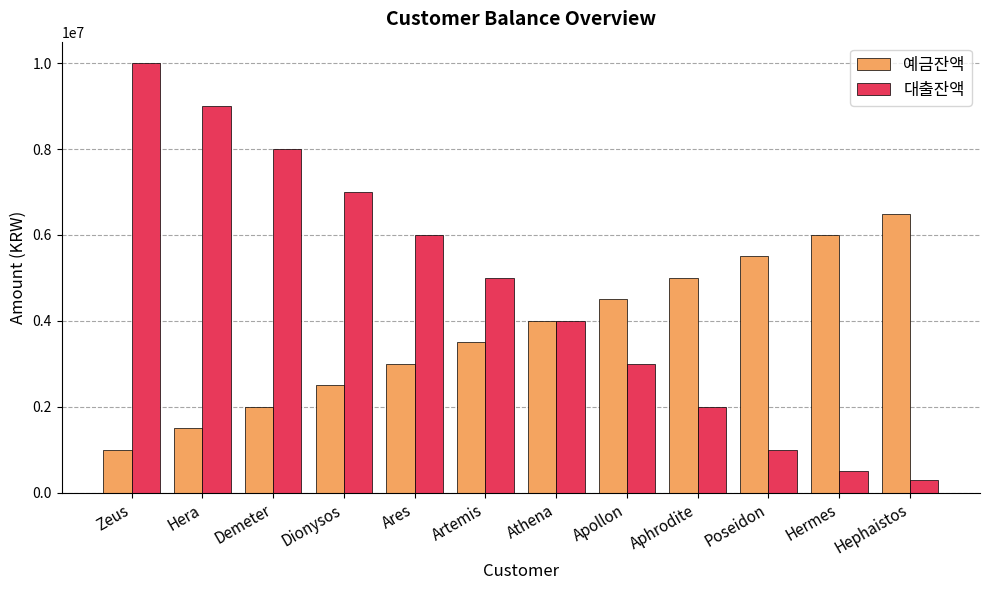

Is the value of 예금잔액 at Demeter greater than the value of 대출잔액 at Hermes?

Yes